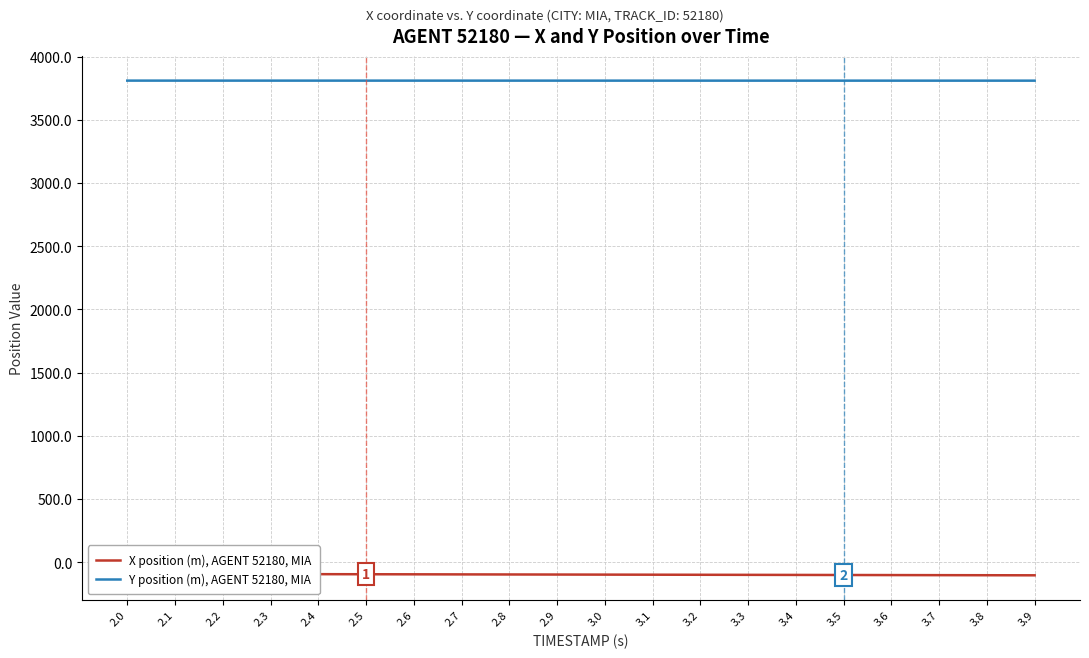

What is the spread (max minus min) of values at 3.2?

3909.0